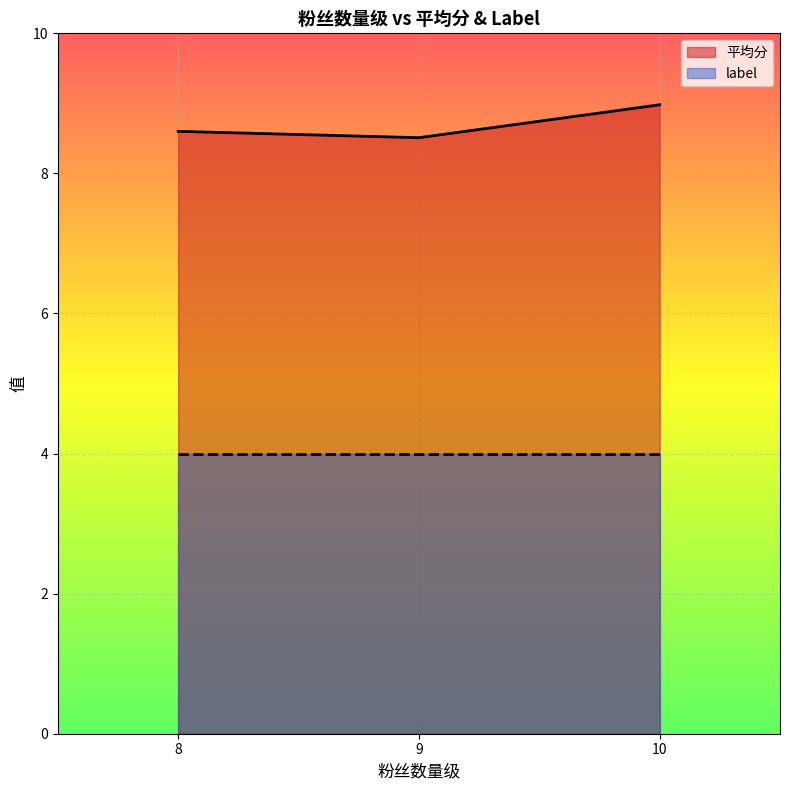

At how many categories does at least one series exceed 8?

3